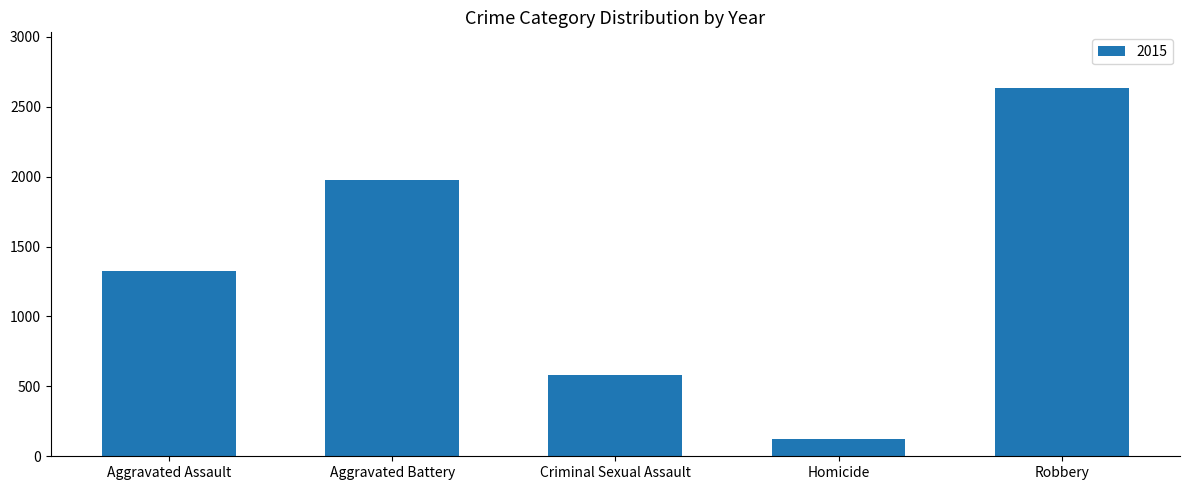

What is the sum of the values at Homicide and Aggravated Battery?

2104